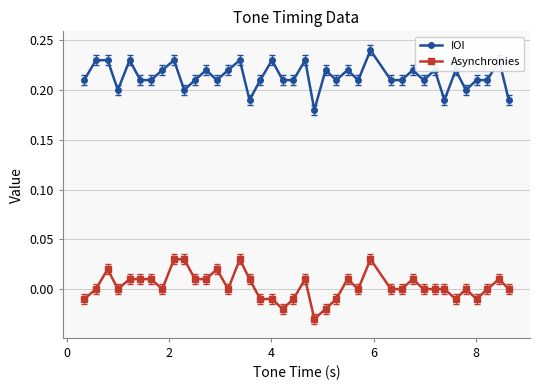

Rank the series by their maximum value, from highest to lowest.

IOI, Asynchronies